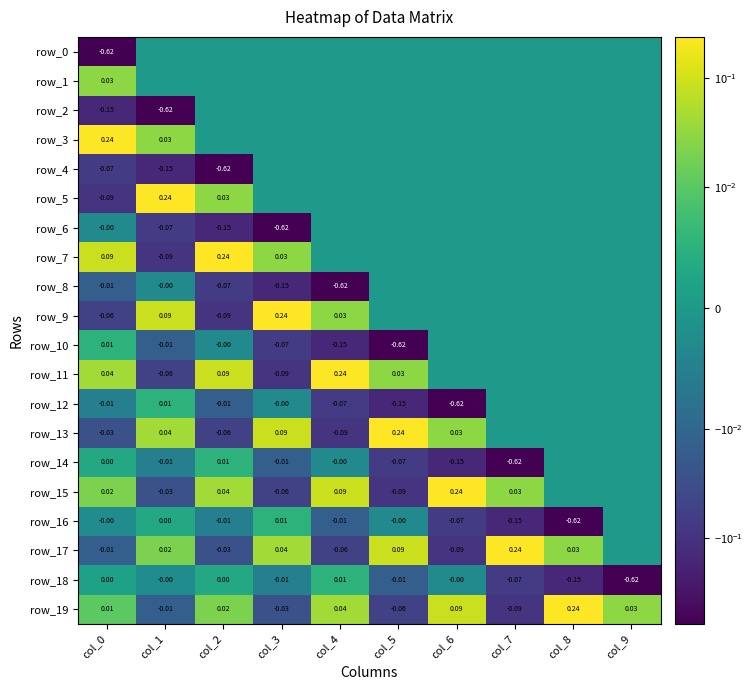

Which series changed the most between col_2 and col_9?

row_18